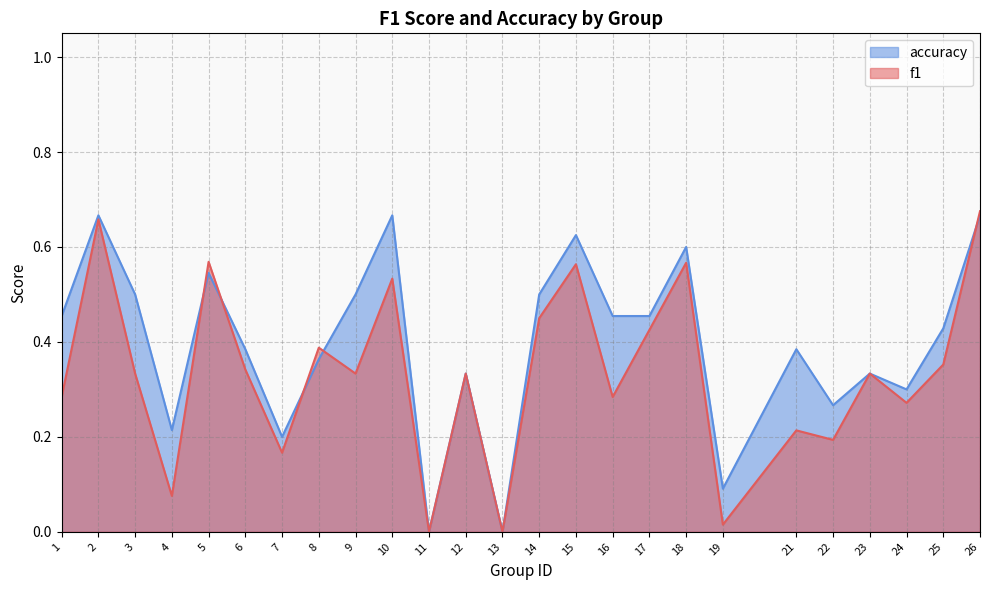

Where is the first local maximum for f1?

2